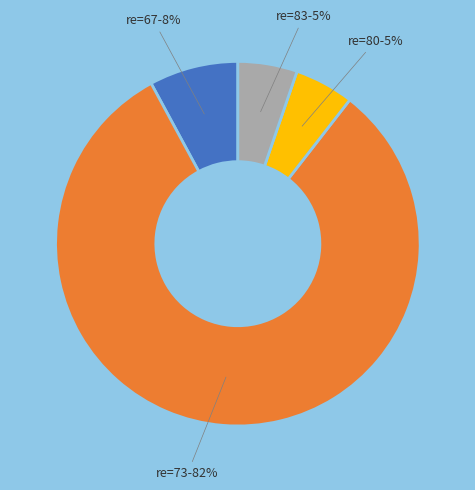

To the nearest percent, what is the average slice percentage?

25%